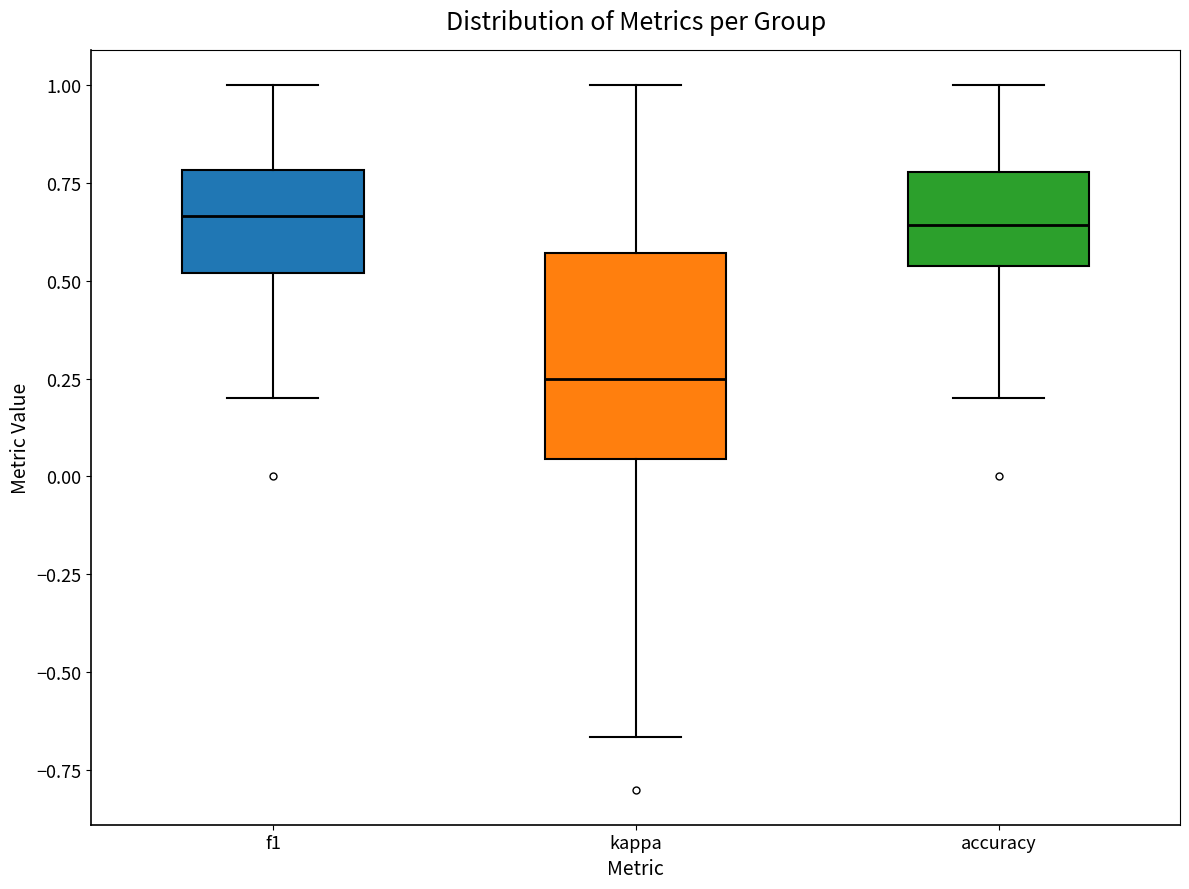

Which box's median line is the lowest?

kappa